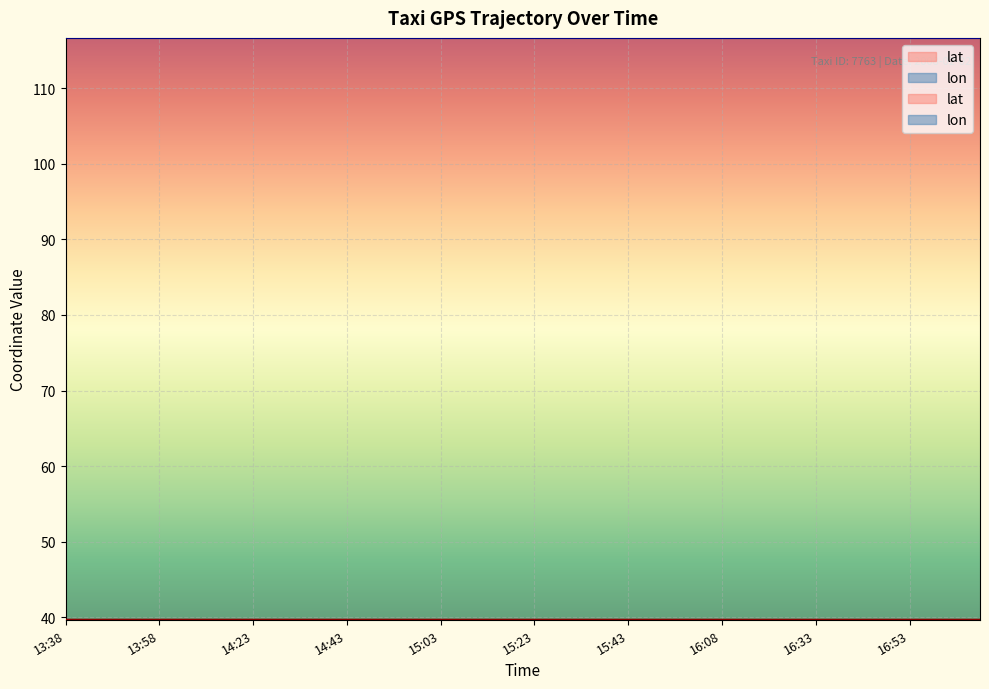

What is the spread (max minus min) of values at 15:53?

77.0